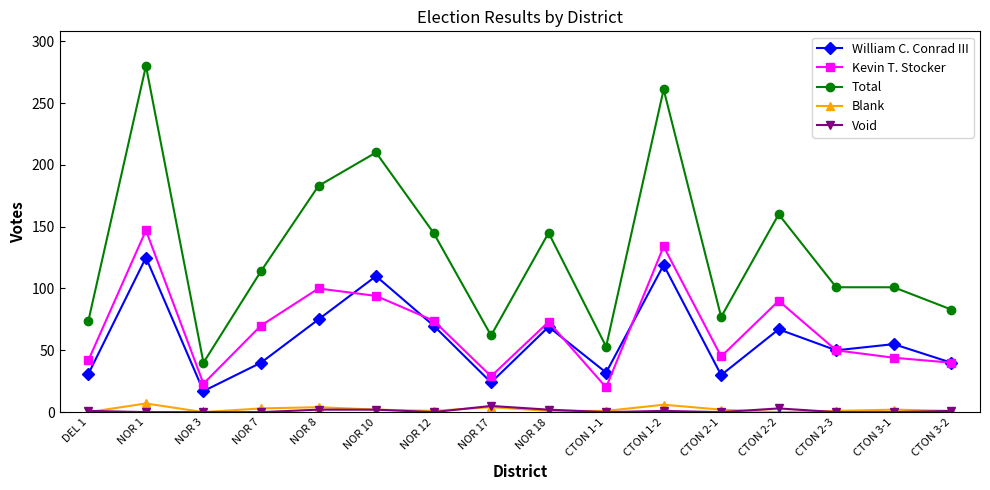

Which category has the highest value across all series?

NOR 1